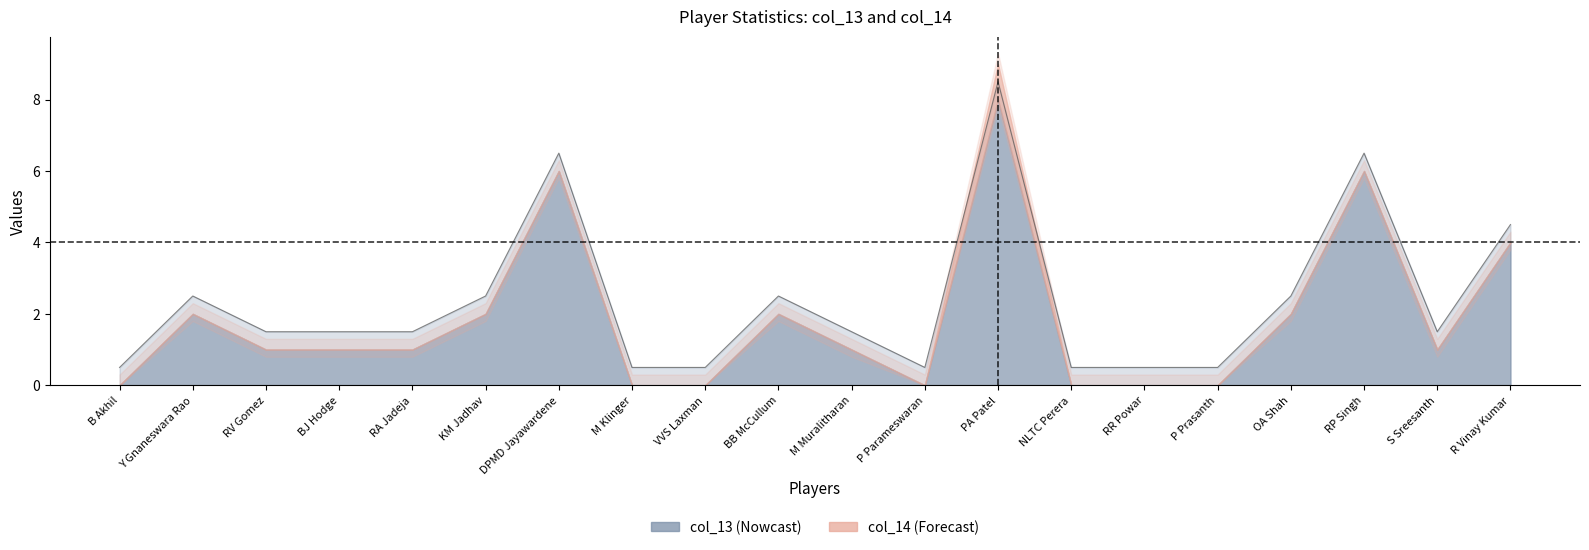

True or false: the data has more than 1 interior local peaks.

True